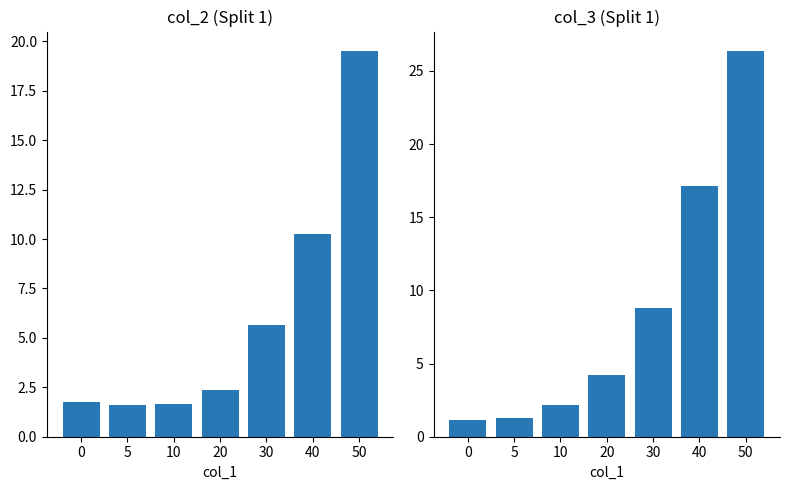

Count the number of data series in this chart.

2